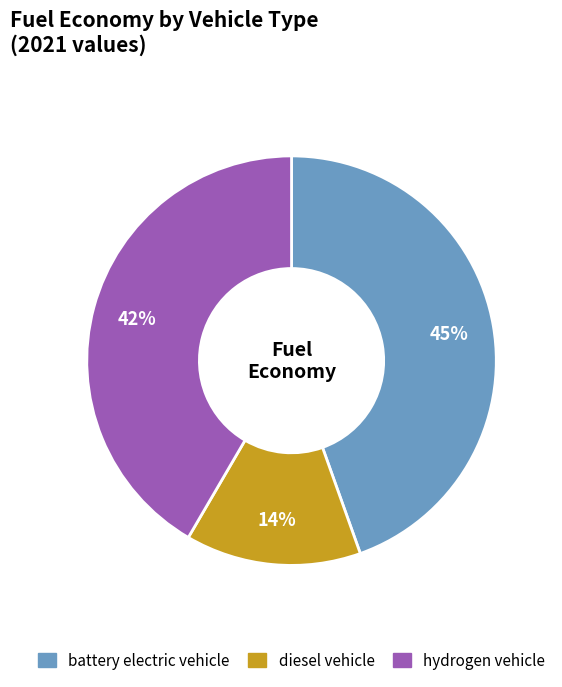

The hydrogen vehicle slice represents 55% of the pie. True or false?

False